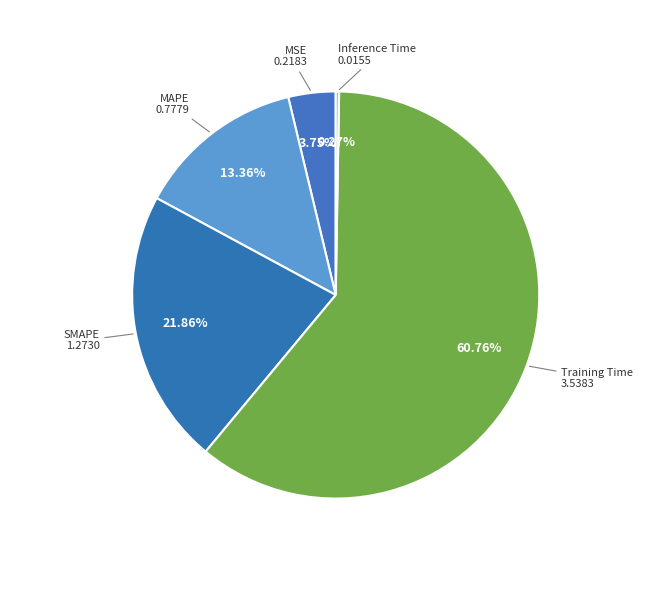

Which slice represents more than half of the pie?

Training Time